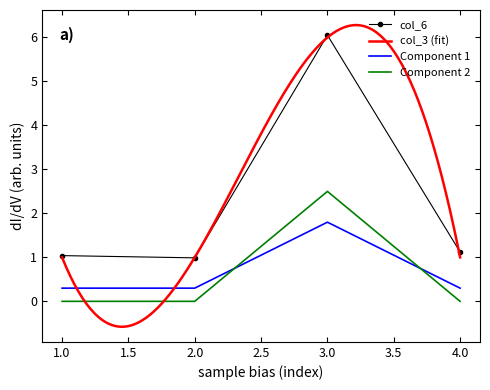

True or false: col_6 and Component 1 cross at least once.

False